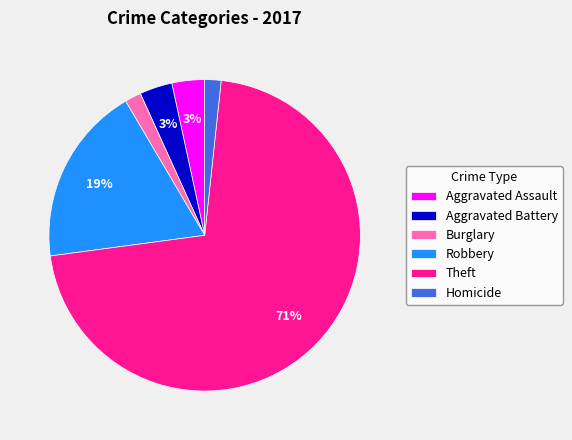

Is the sum of Homicide and Aggravated Battery greater than half?

No